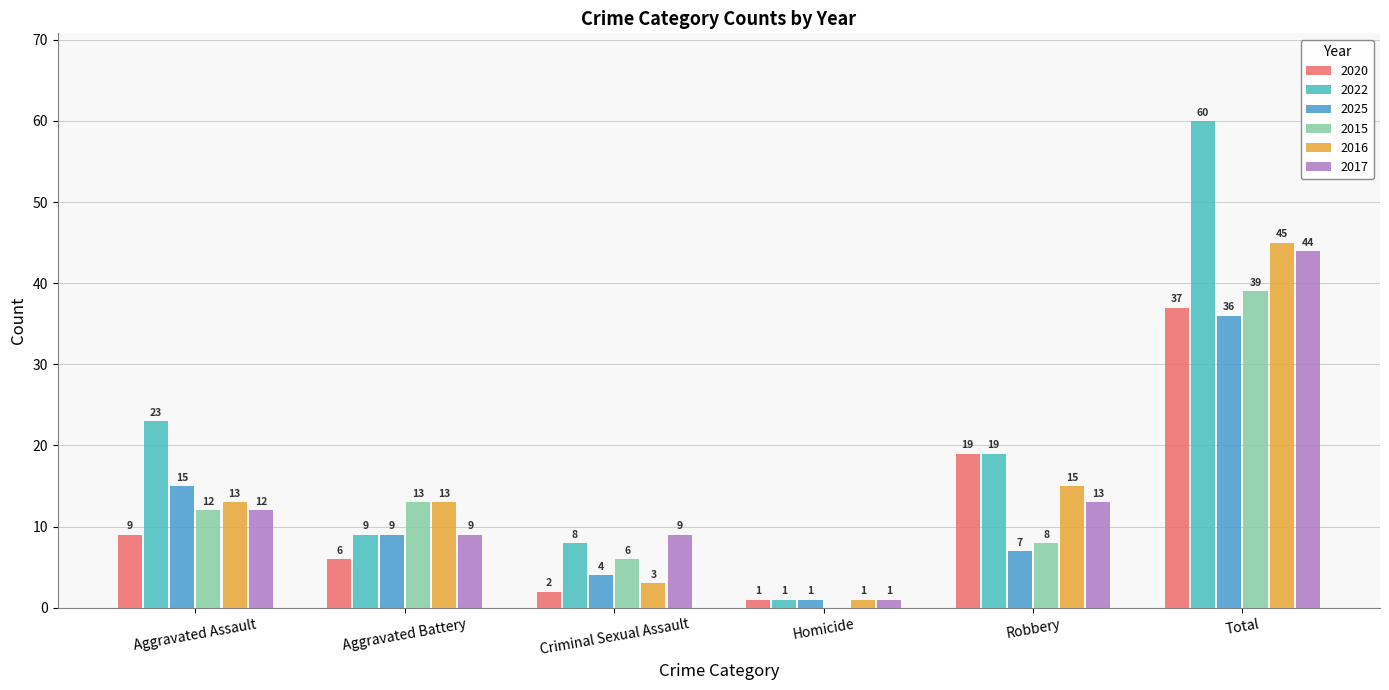

Does the chart contain stacked bars?

No